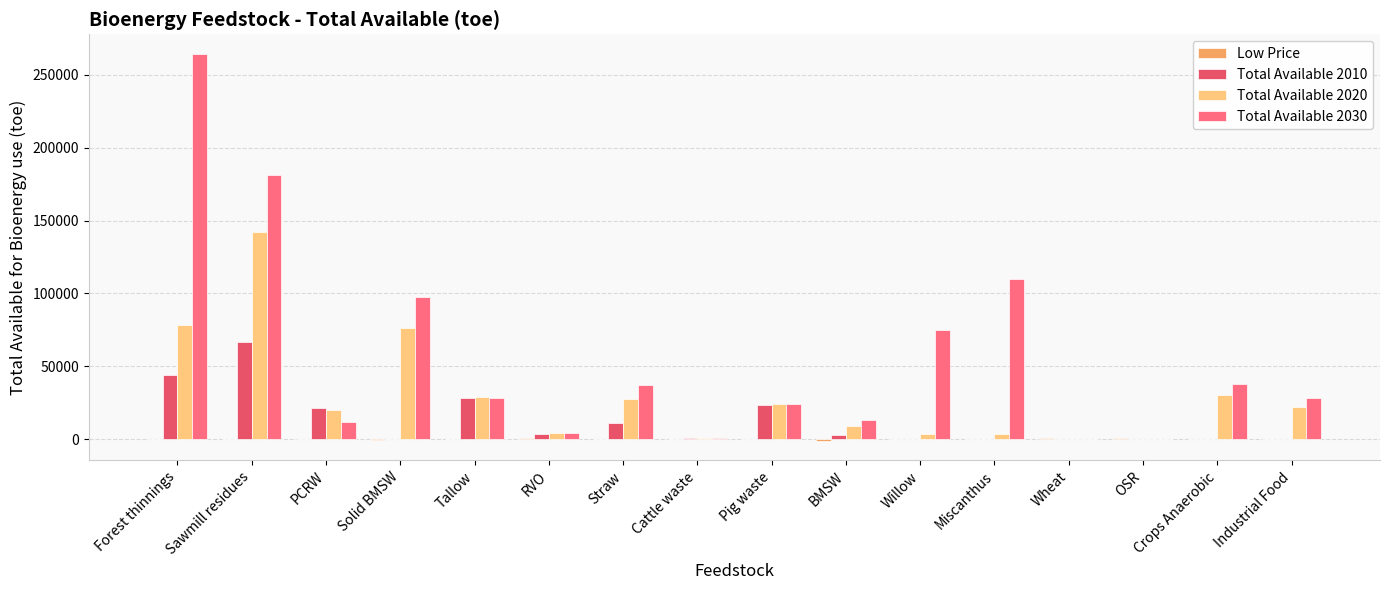

What is the average value of the Total Available 2020 series?

29412.8